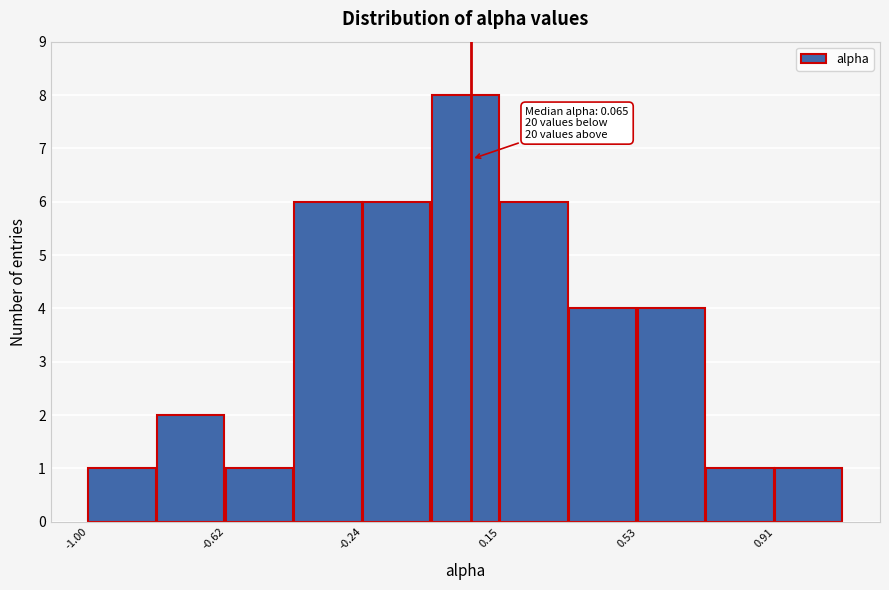

Read against the x-axis, roughly where is the centre of the tallest bar?

0.05